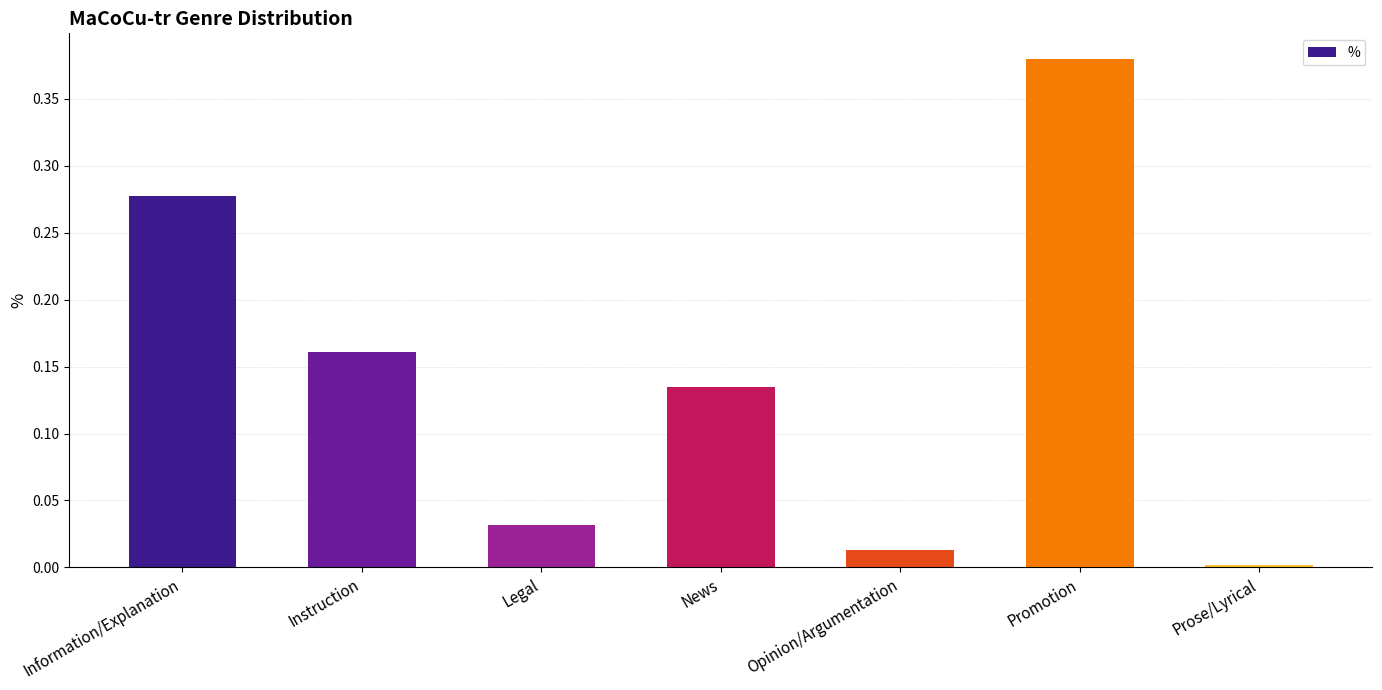

List the labels in order of value, smallest first.

Prose/Lyrical, Opinion/Argumentation, Legal, News, Instruction, Information/Explanation, Promotion